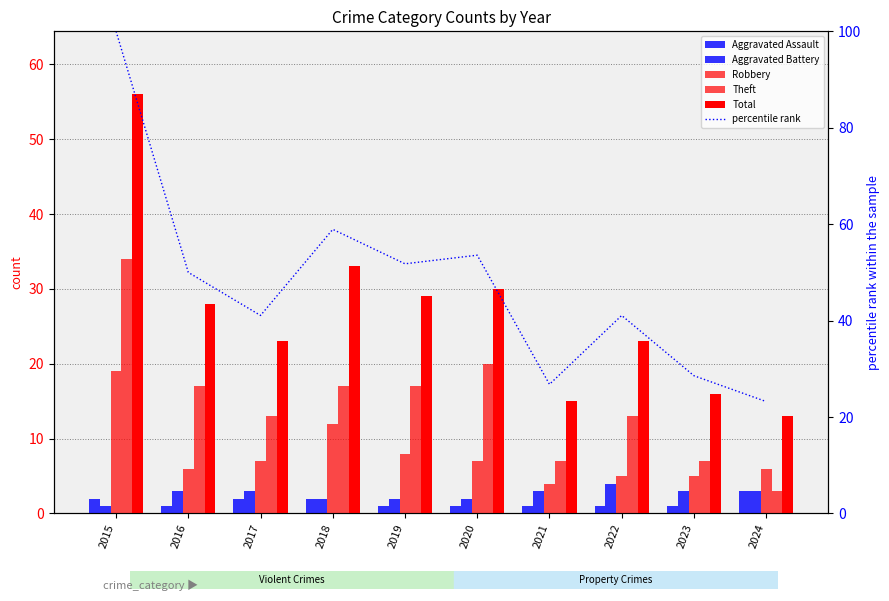

What is the value of the Aggravated Battery bar at the 6th from the left?

2.0